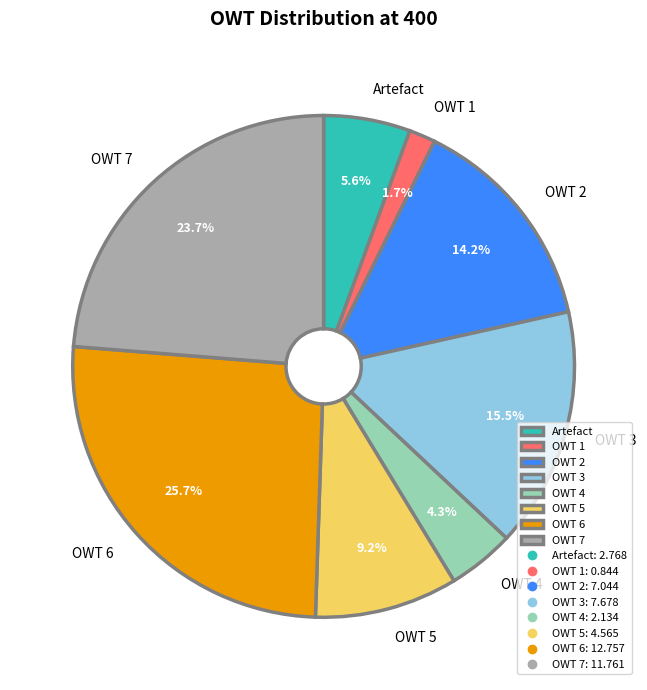

How many segments does this pie chart have?

8